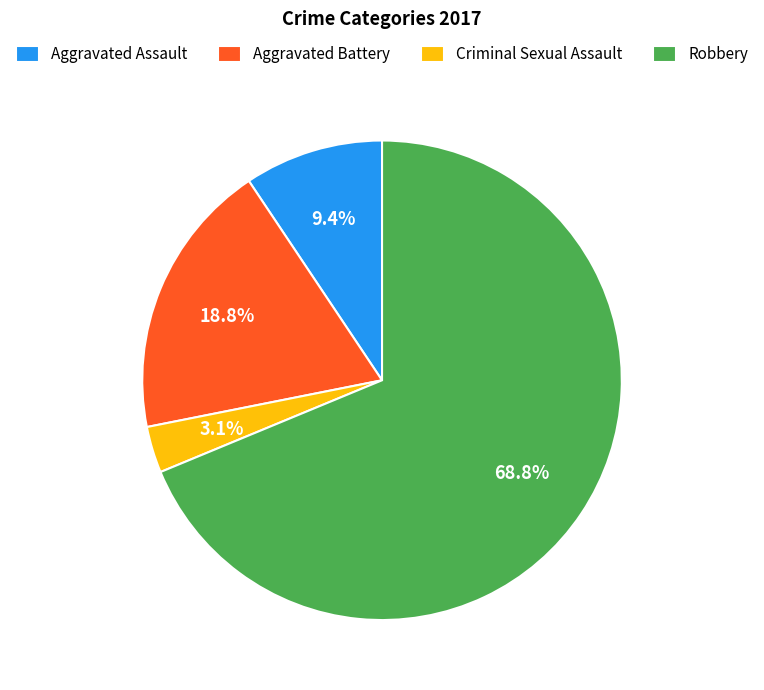

What percentage do Aggravated Battery and Robbery together represent?

87.5%